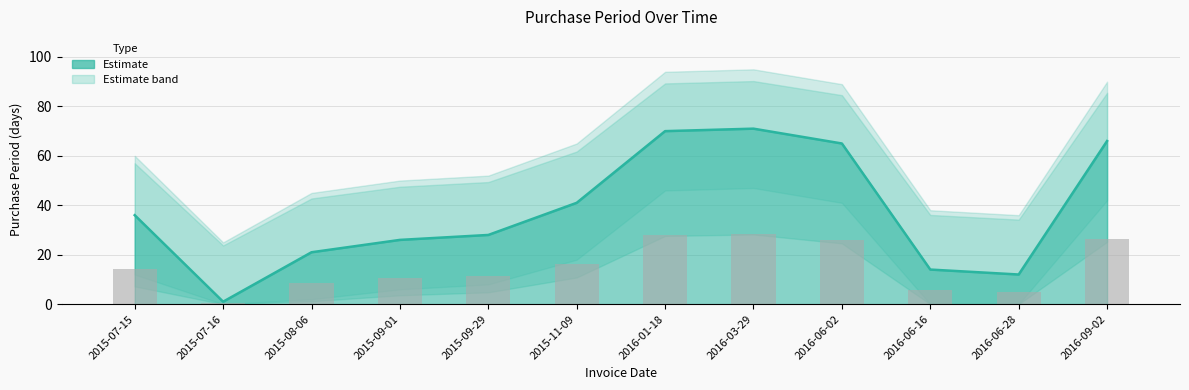

What is the value of the 9th bar from the left?

65